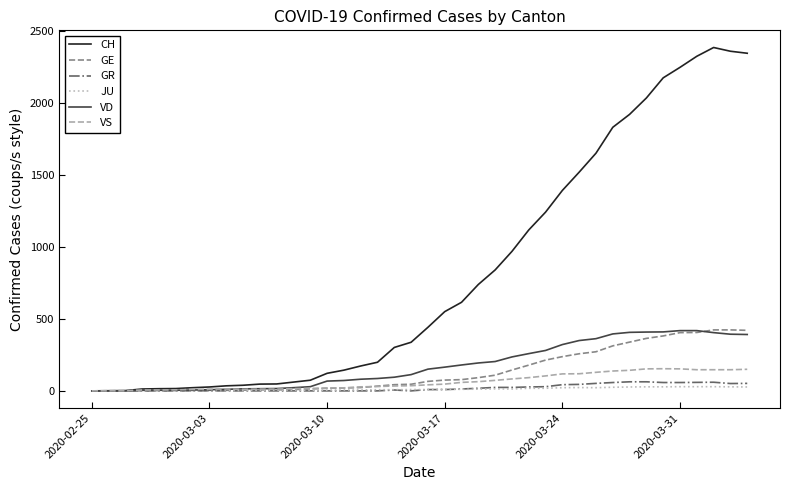

Which series has the largest total across all categories?

CH